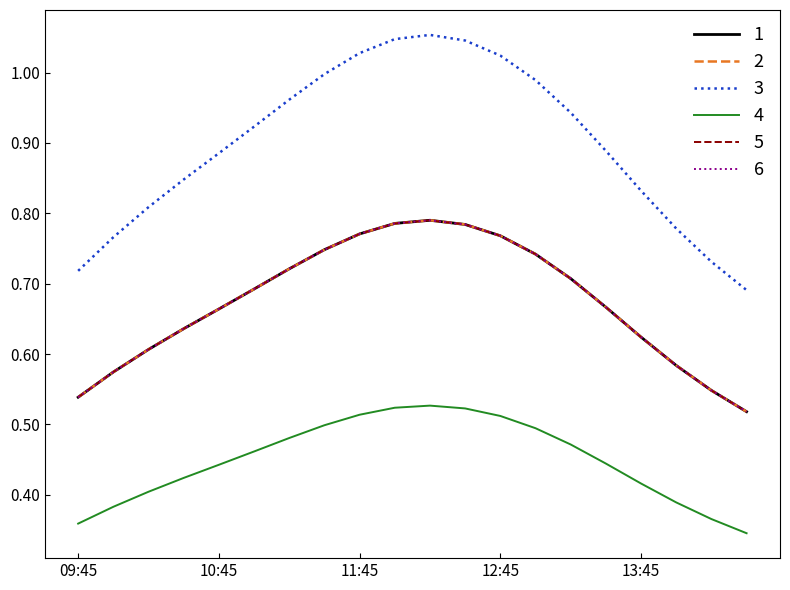

What is the label of the 14th point from the left?

13:00